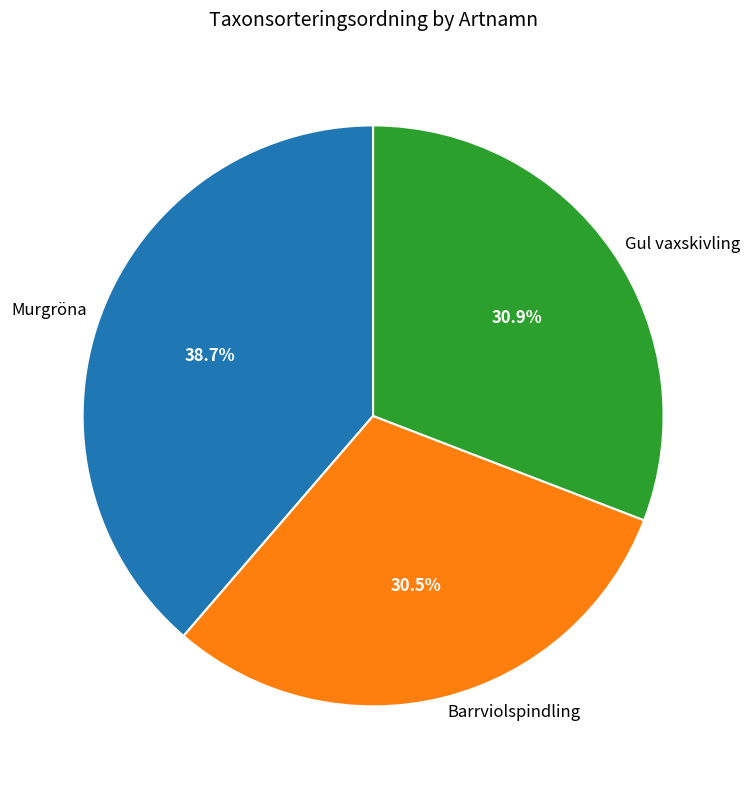

Is there any slice that represents more than half of the pie?

No